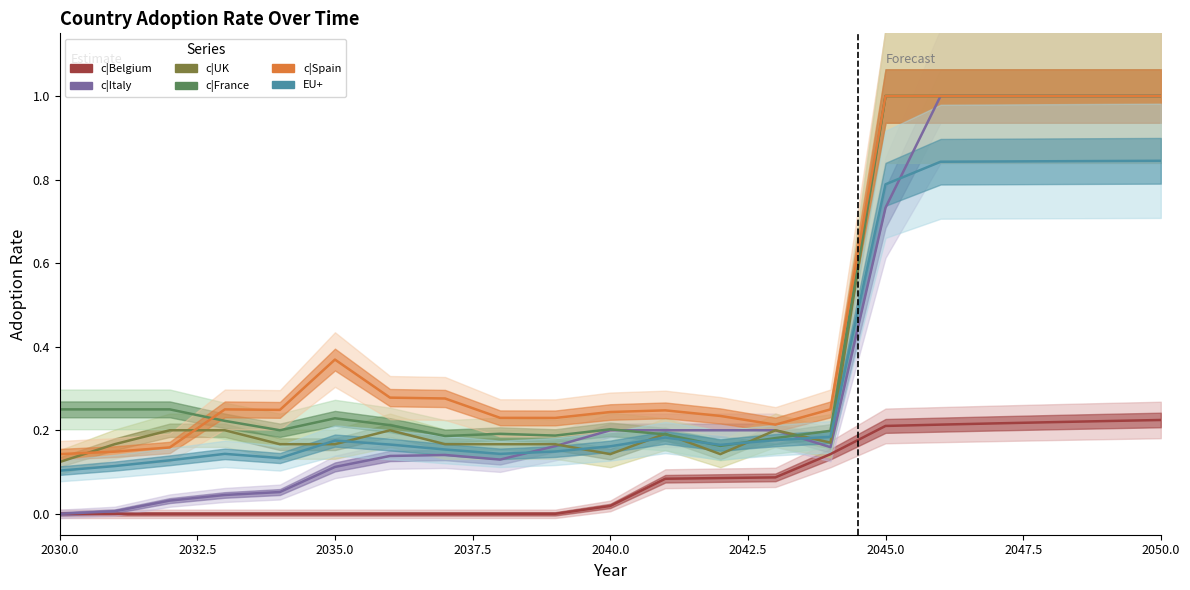

Reading right to left, transcribe all the data shown in this chart.

c|Belgium: 0.2	0.2	0.2	0.2	0.2	0.2	0.1	0.1	0.1	0.1	0.0	0.0	0.0	0.0	0.0	0.0	0.0	0.0	0.0	0.0	0.0
c|Italy: 1.0	1.0	1.0	1.0	1.0	0.7	0.2	0.2	0.2	0.2	0.2	0.2	0.1	0.1	0.1	0.1	0.1	0.0	0.0	0.0	0.0
c|UK: 1.0	1.0	1.0	1.0	1.0	1.0	0.2	0.2	0.1	0.2	0.1	0.2	0.2	0.2	0.2	0.2	0.2	0.2	0.2	0.2	0.1
c|France: 1.0	1.0	1.0	1.0	1.0	1.0	0.2	0.2	0.2	0.2	0.2	0.2	0.2	0.2	0.2	0.2	0.2	0.2	0.2	0.2	0.2
c|Spain: 1.0	1.0	1.0	1.0	1.0	1.0	0.2	0.2	0.2	0.2	0.2	0.2	0.2	0.3	0.3	0.4	0.2	0.2	0.2	0.1	0.1
EU+: 0.8	0.8	0.8	0.8	0.8	0.8	0.2	0.2	0.2	0.2	0.2	0.1	0.1	0.2	0.2	0.2	0.1	0.1	0.1	0.1	0.1